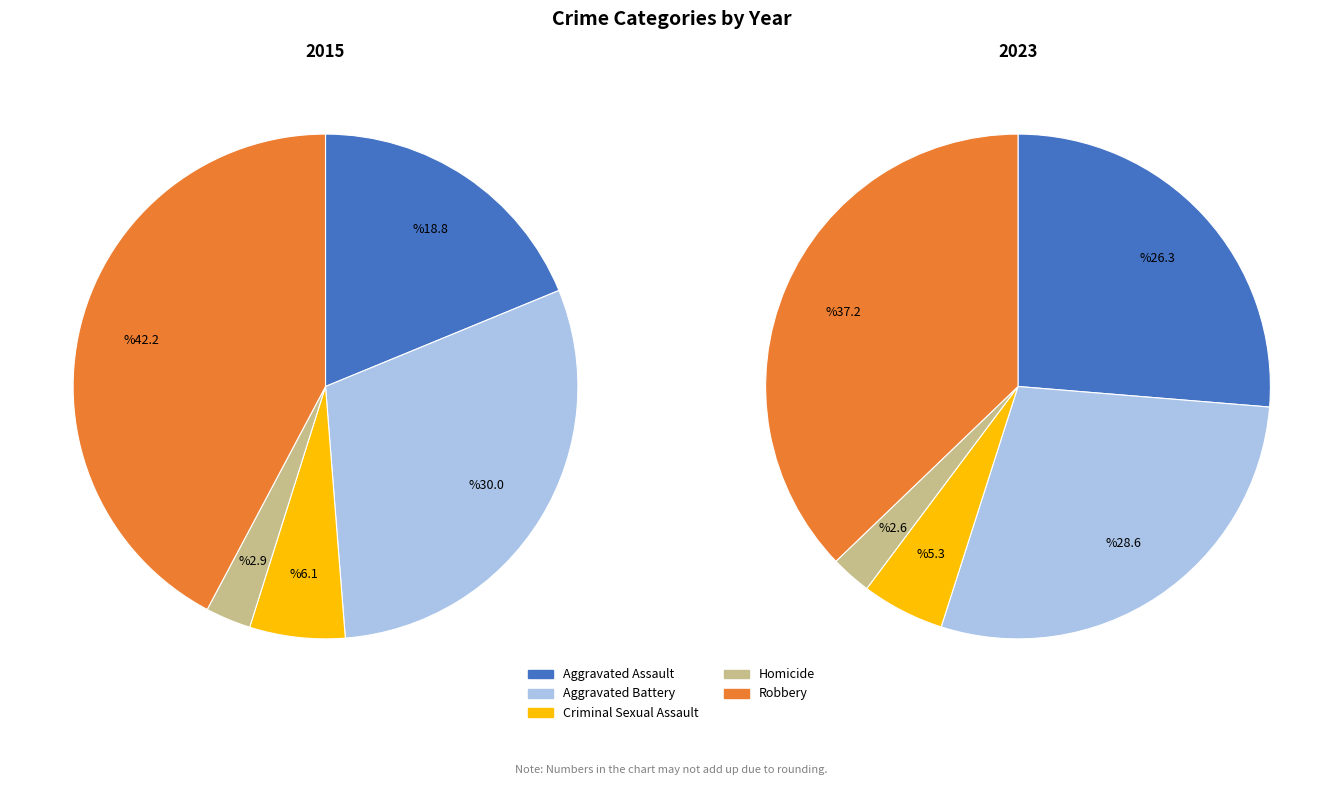

To the nearest percent, what portion does Robbery represent?

42%